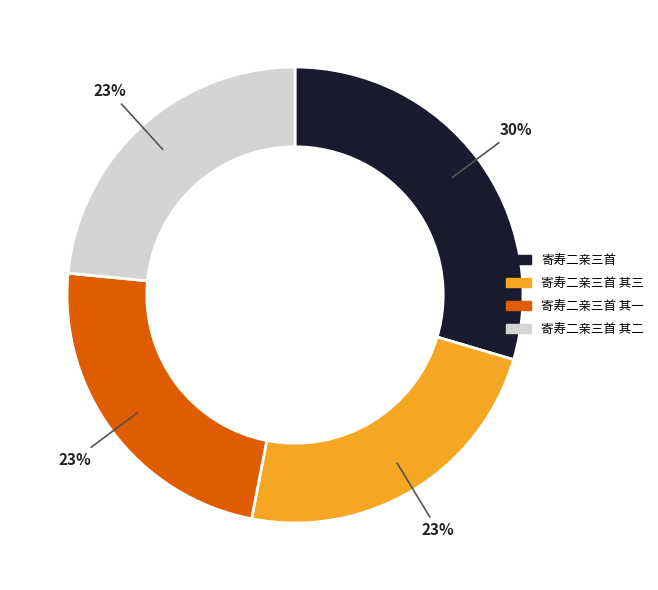

Is there any slice that represents more than half of the pie?

No